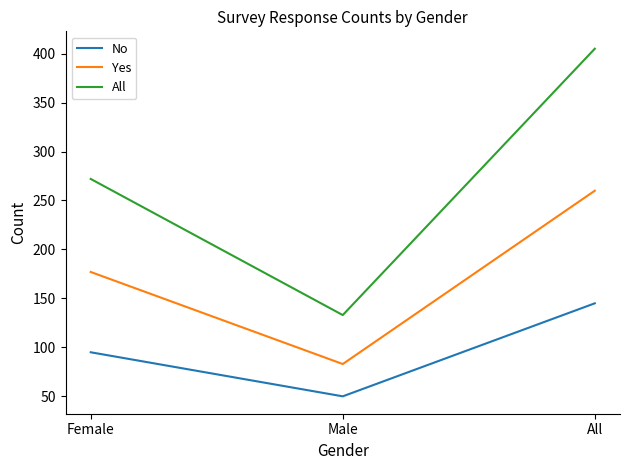

What is the difference between the highest and lowest values at All?

260